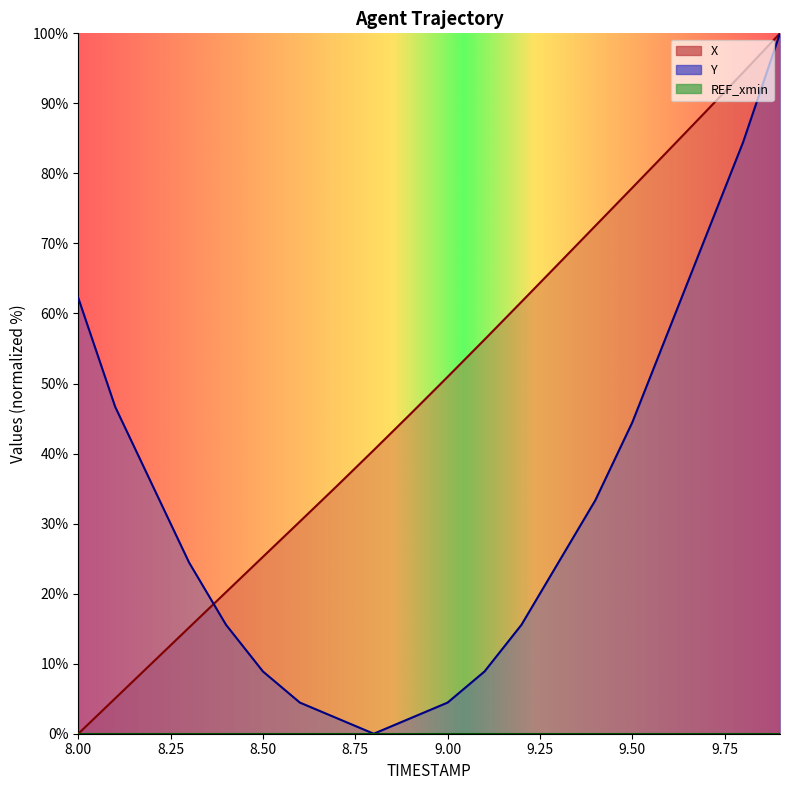

List the series in order of their peak value, lowest first.

X, Y